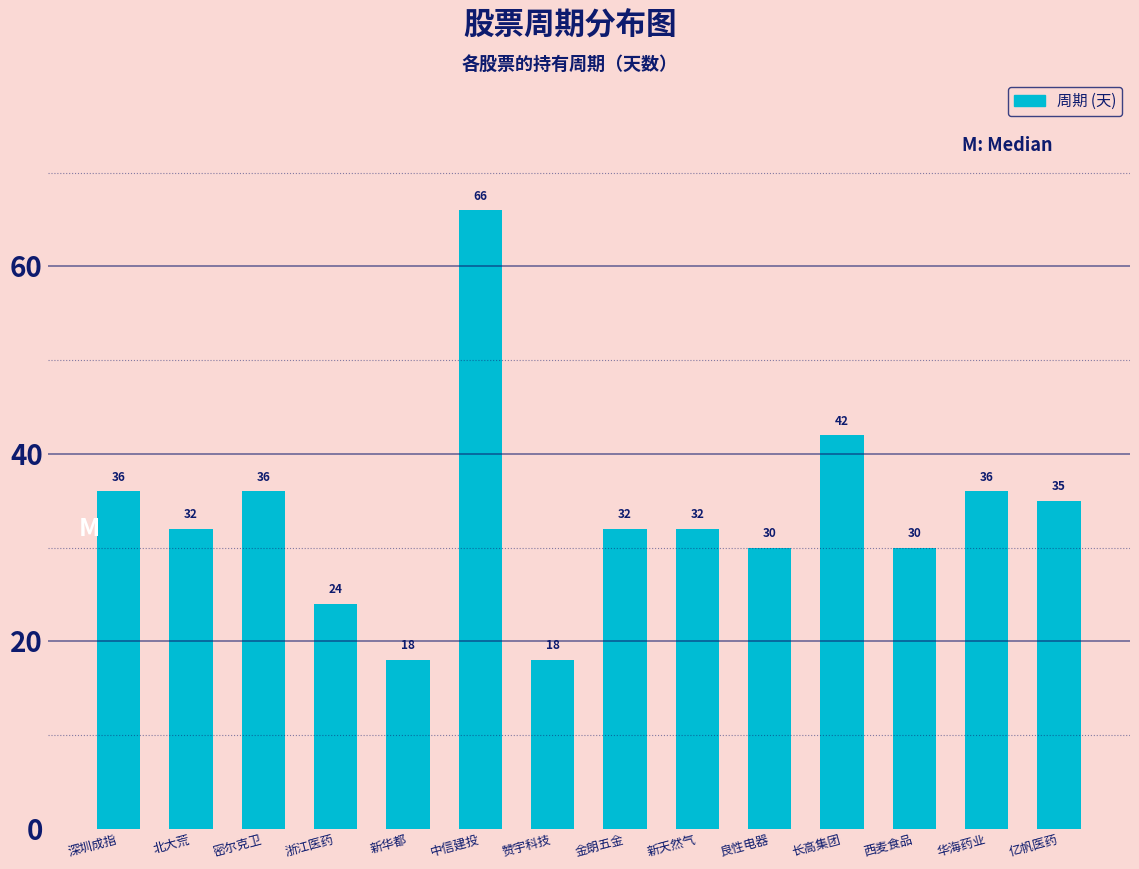

What is the difference between the second highest and second lowest values?

24